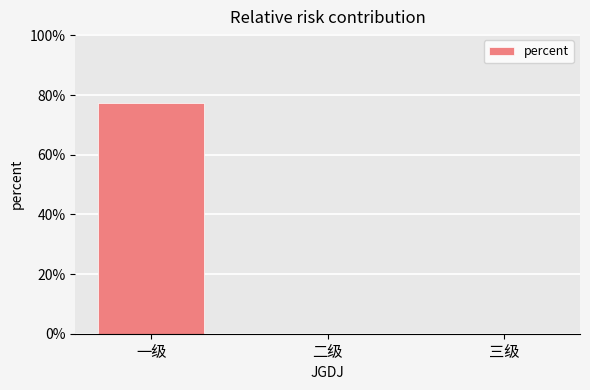

How many values are between 0 and 1?

3